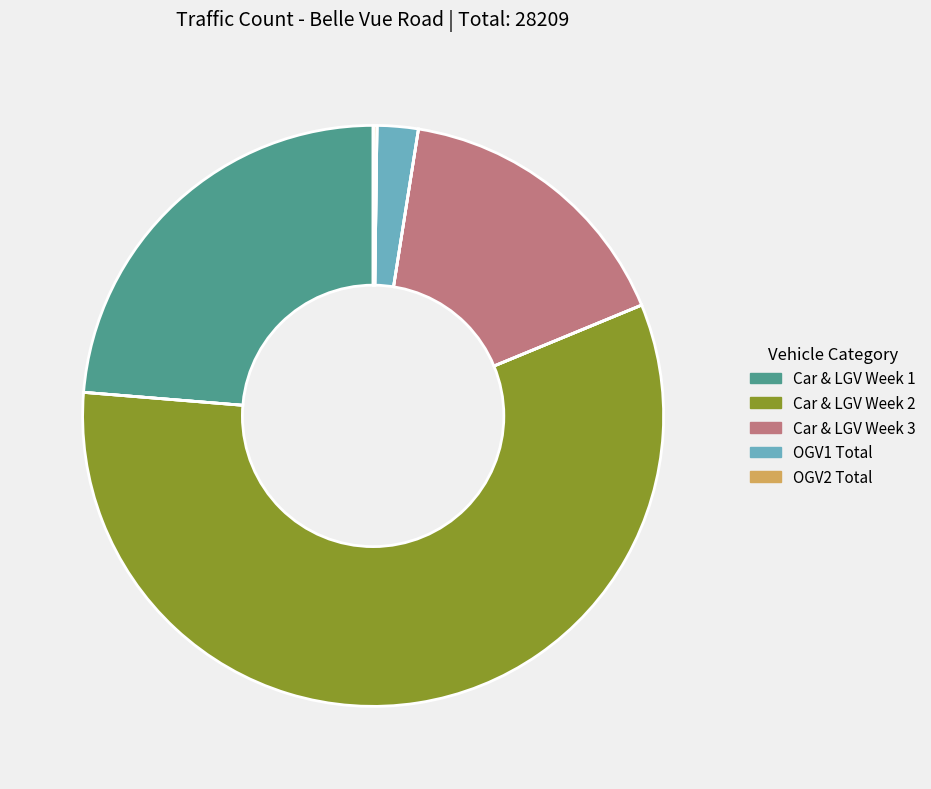

Is there a majority slice in this chart?

Yes